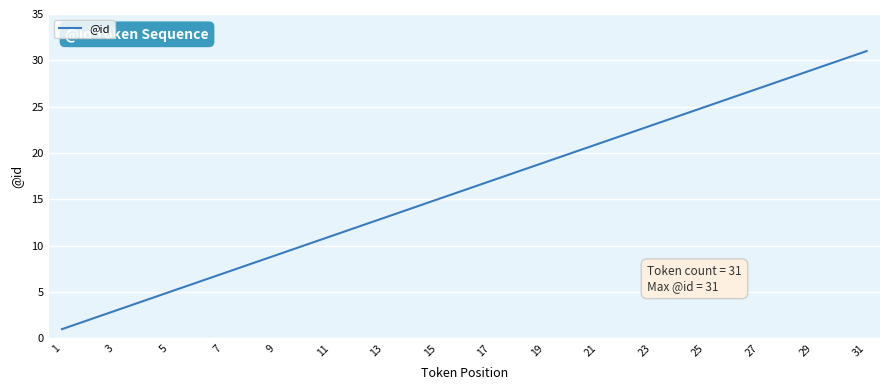

What is the difference between the maximum and minimum values?

30